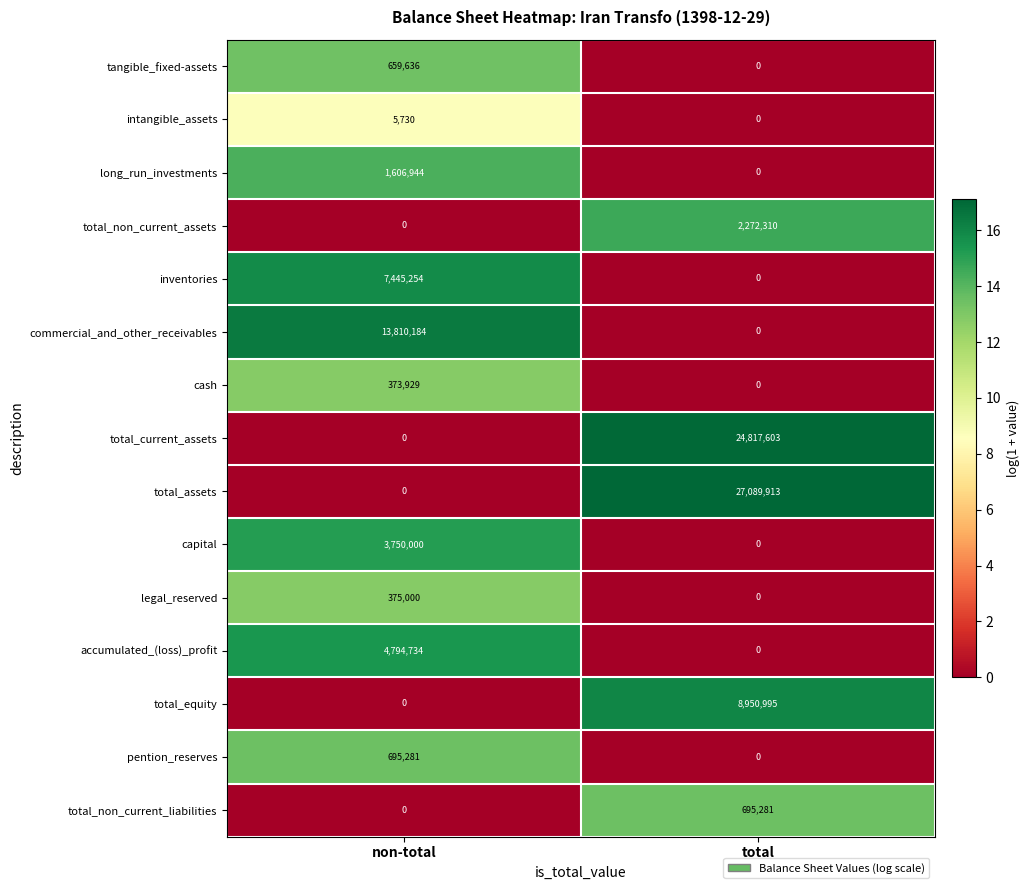

Which category has the highest value across all series?

total